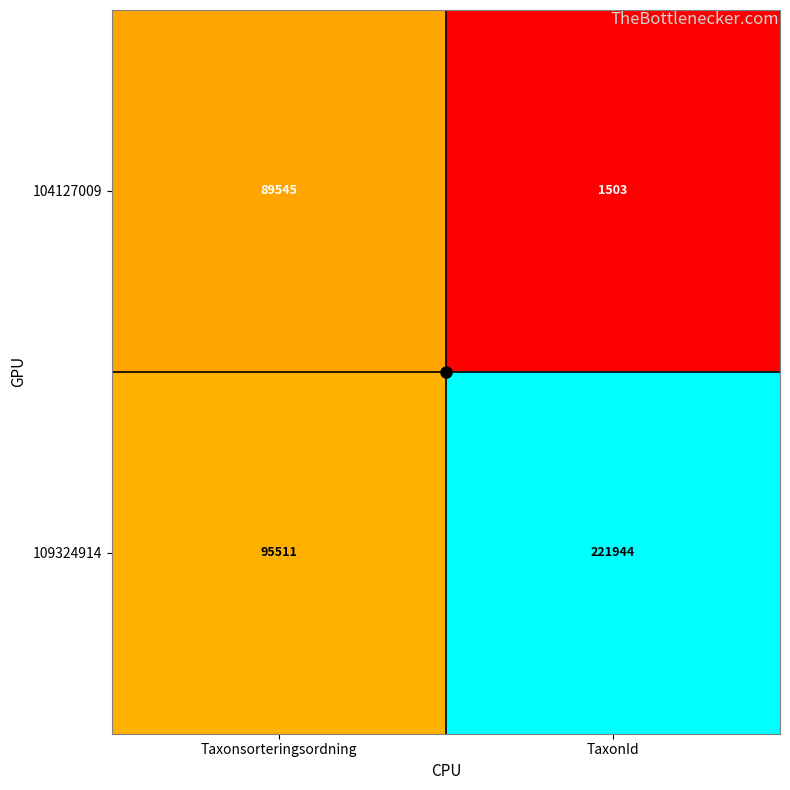

At Taxonsorteringsordning, list the series in order from largest to smallest.

109324914, 104127009